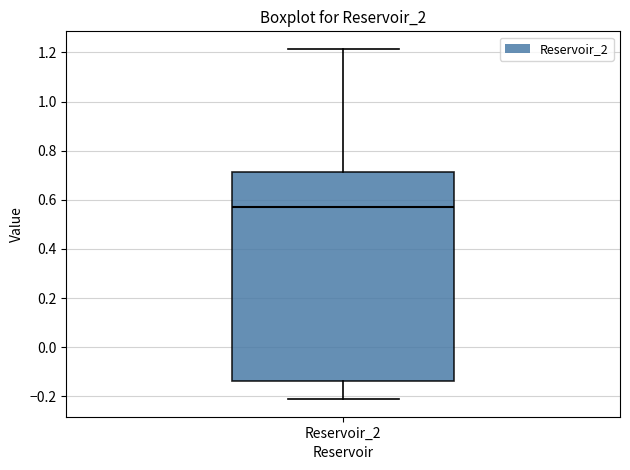

Transcribe this box plot: give where the median line is, the range the box spans, and where the two whiskers end, as read against the y-axis. The values are not printed on the chart, so give them approximately, as read against the axis.

median 0.56, box -0.14 to 0.72, whiskers -0.22 to 1.22